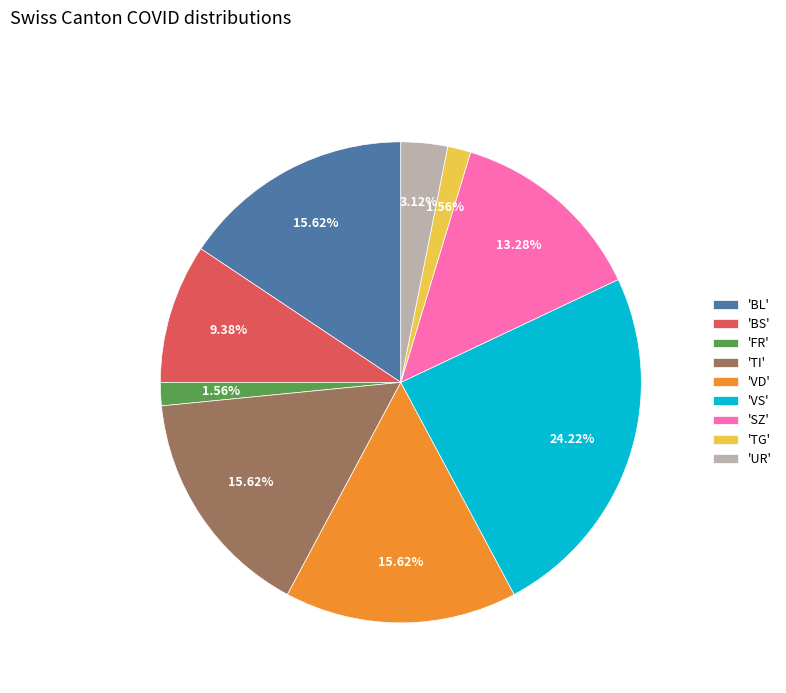

Does any single category account for the majority?

No